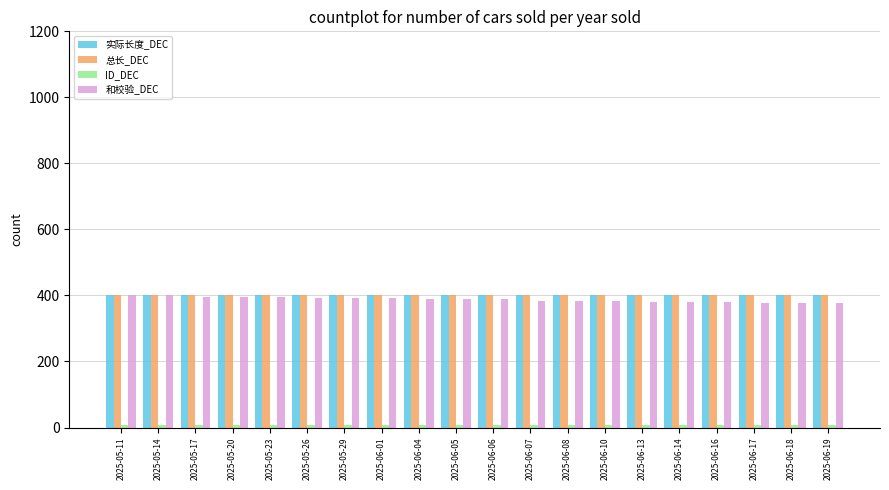

What is the sum of the 实际长度_DEC values at 2025-06-14 and 2025-06-16?

800